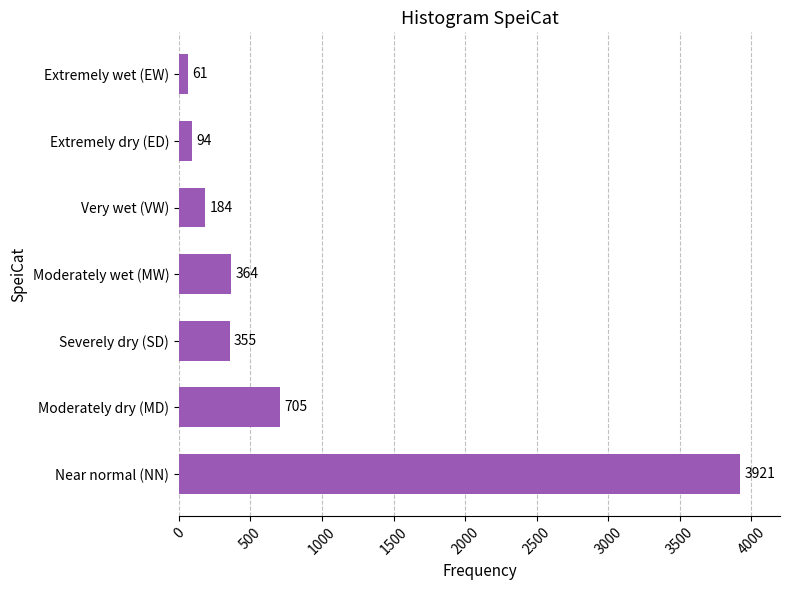

How many bars are there in total?

7